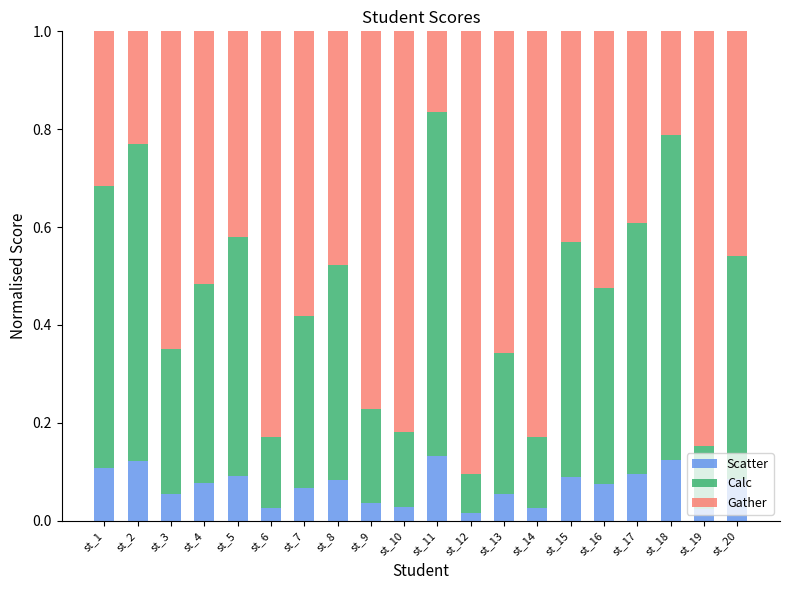

What is the total value across all series at st_18?

1.0